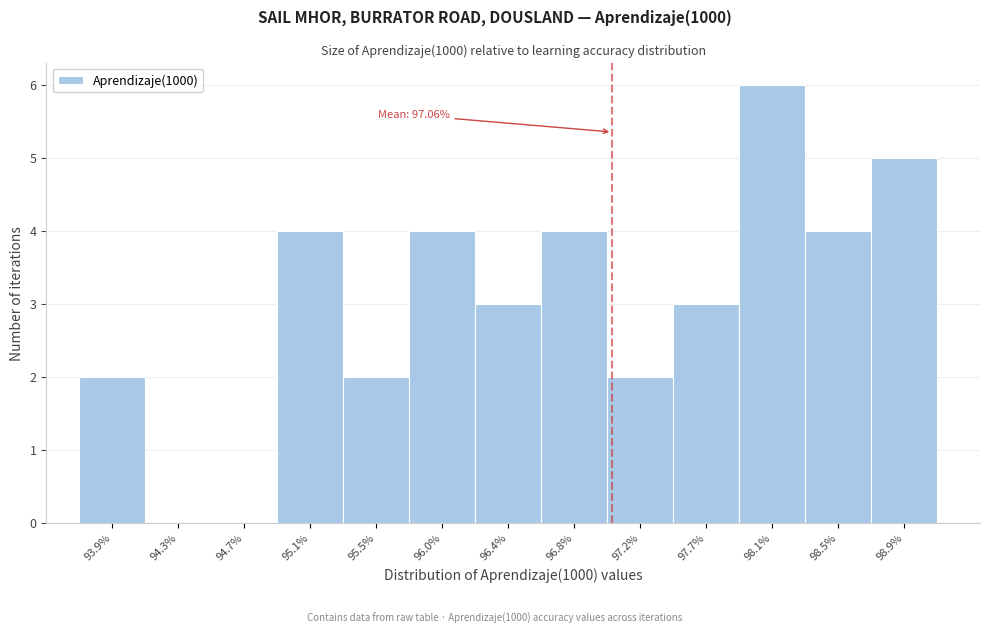

Which range on the x-axis has the tallest bar?

97.85 to 98.30